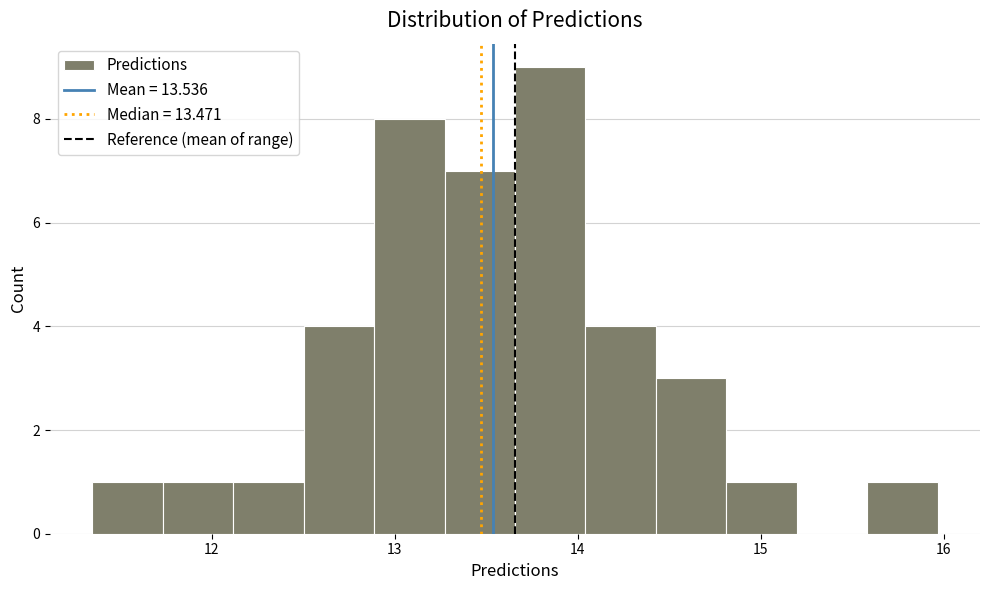

Around what value on the x-axis is the tallest bar? Give the approximate position of its centre, as read against the axis.

13.8